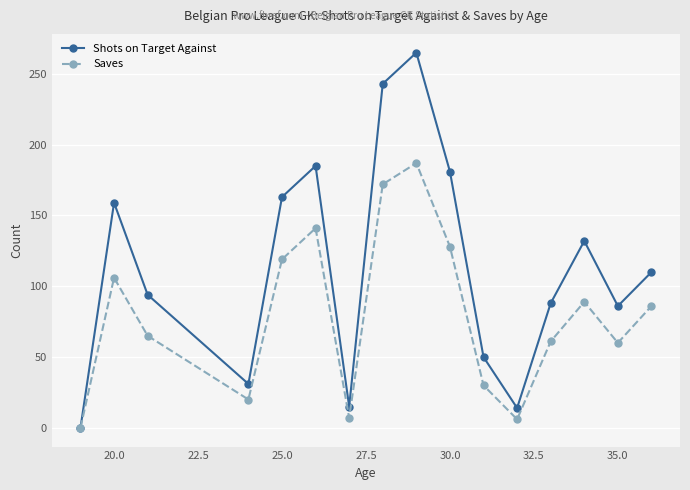

What is the greatest value displayed?

265